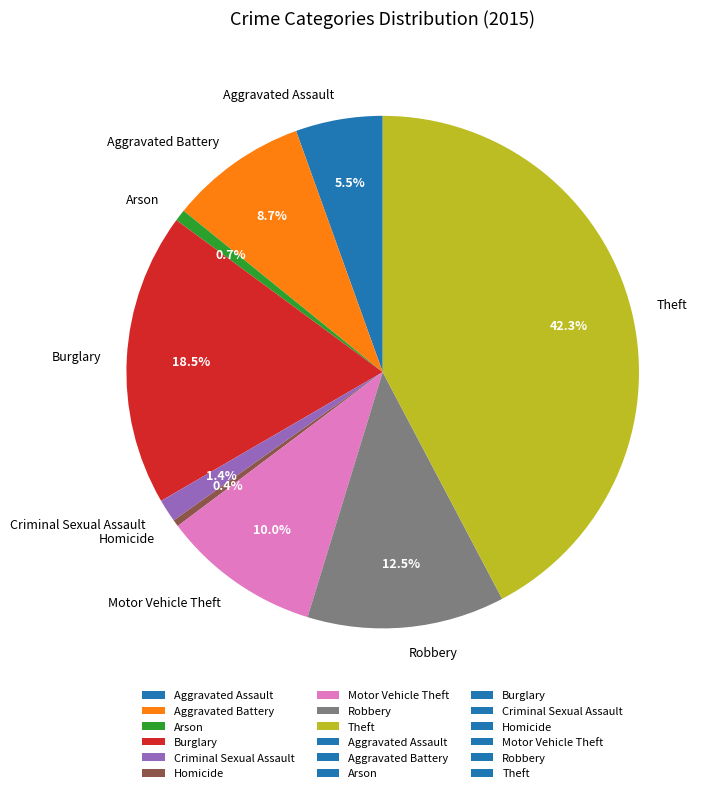

What is the largest slice in the pie chart?

Theft